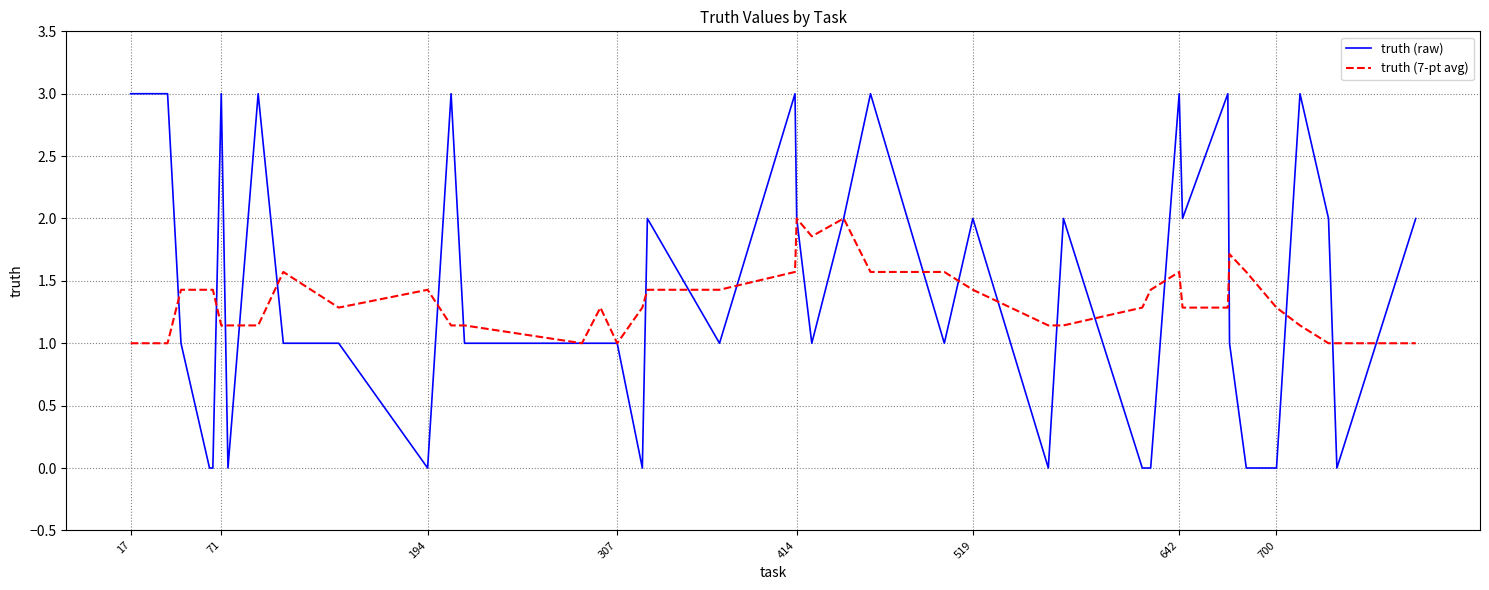

Which series has the widest spread of values?

truth (raw)